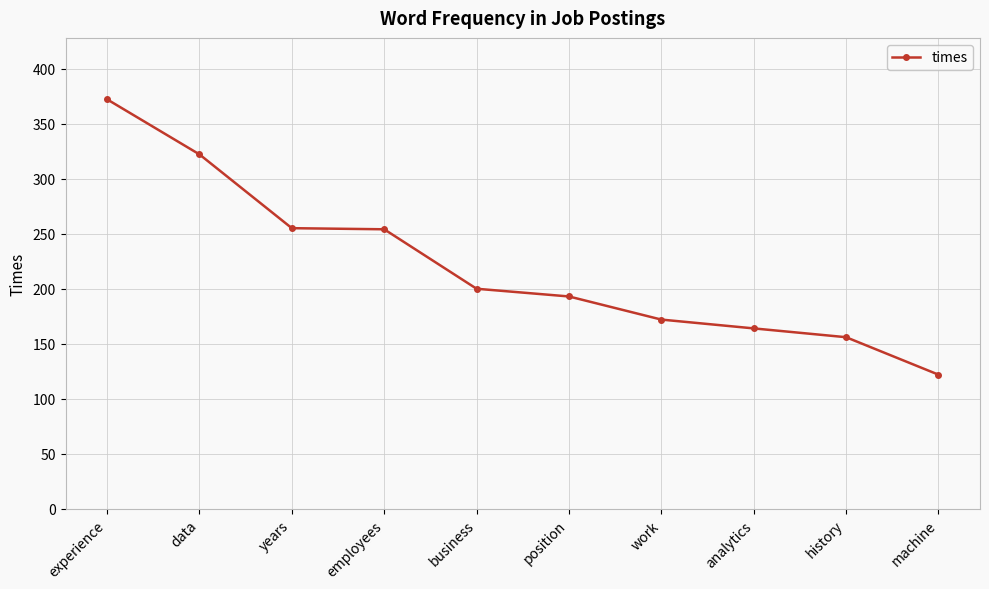

What is the greatest value displayed?

372